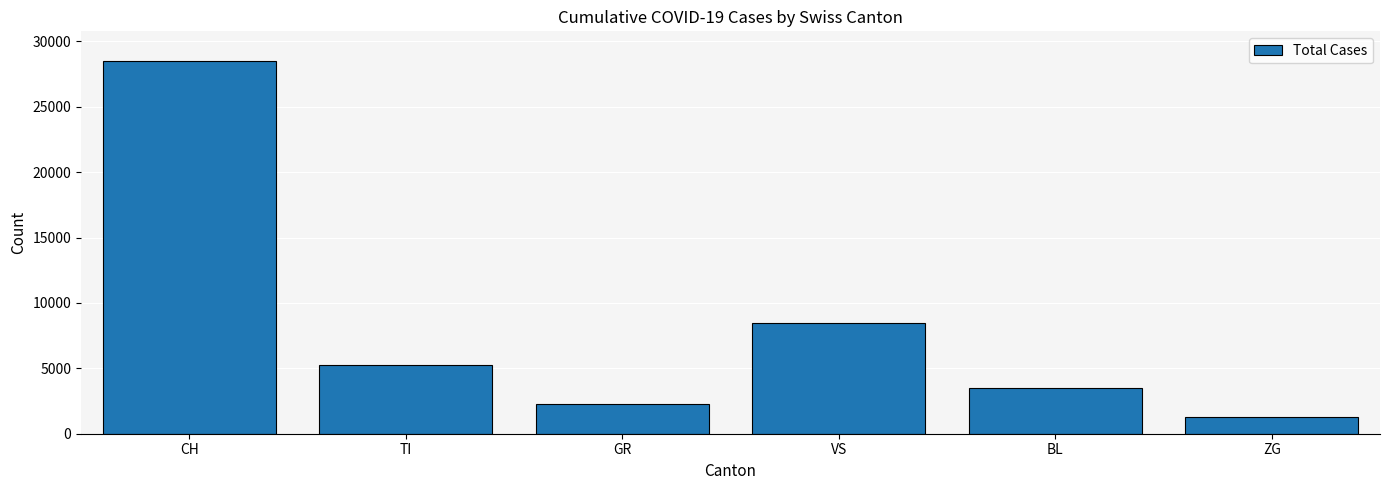

List the labels in order of value, smallest first.

ZG, GR, BL, TI, VS, CH